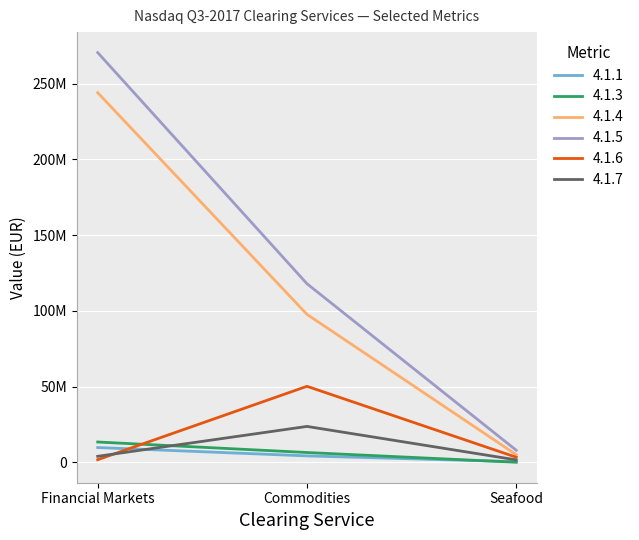

What position from the left is Commodities?

2